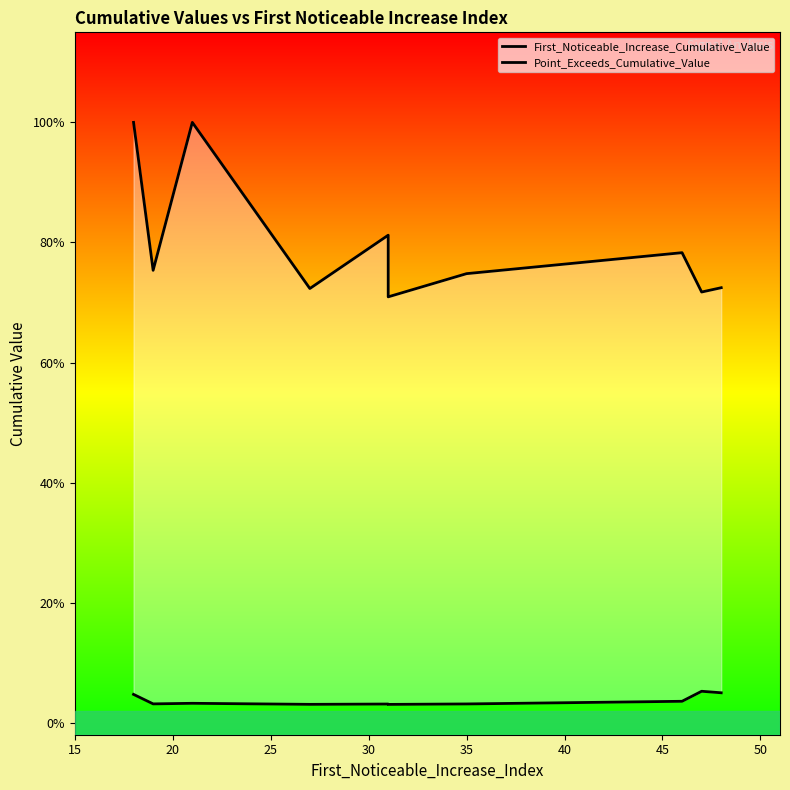

In Point_Exceeds_Cumulative_Value, how many points are higher than both neighbors (excluding endpoints)?

3